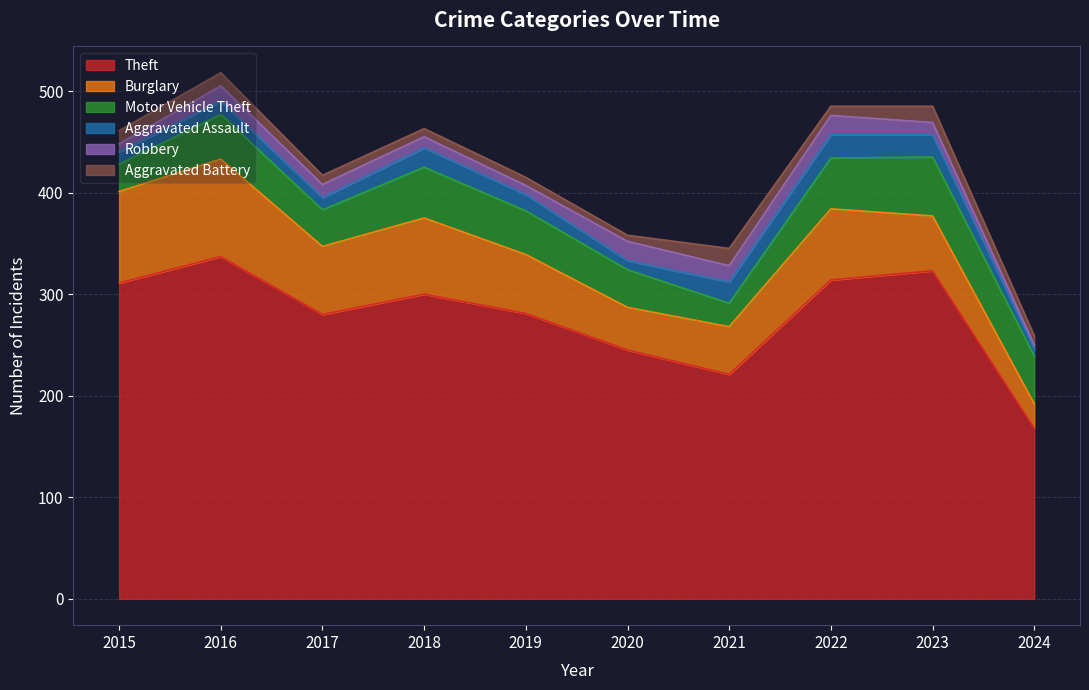

At which category does Theft reach its first local valley?

2017